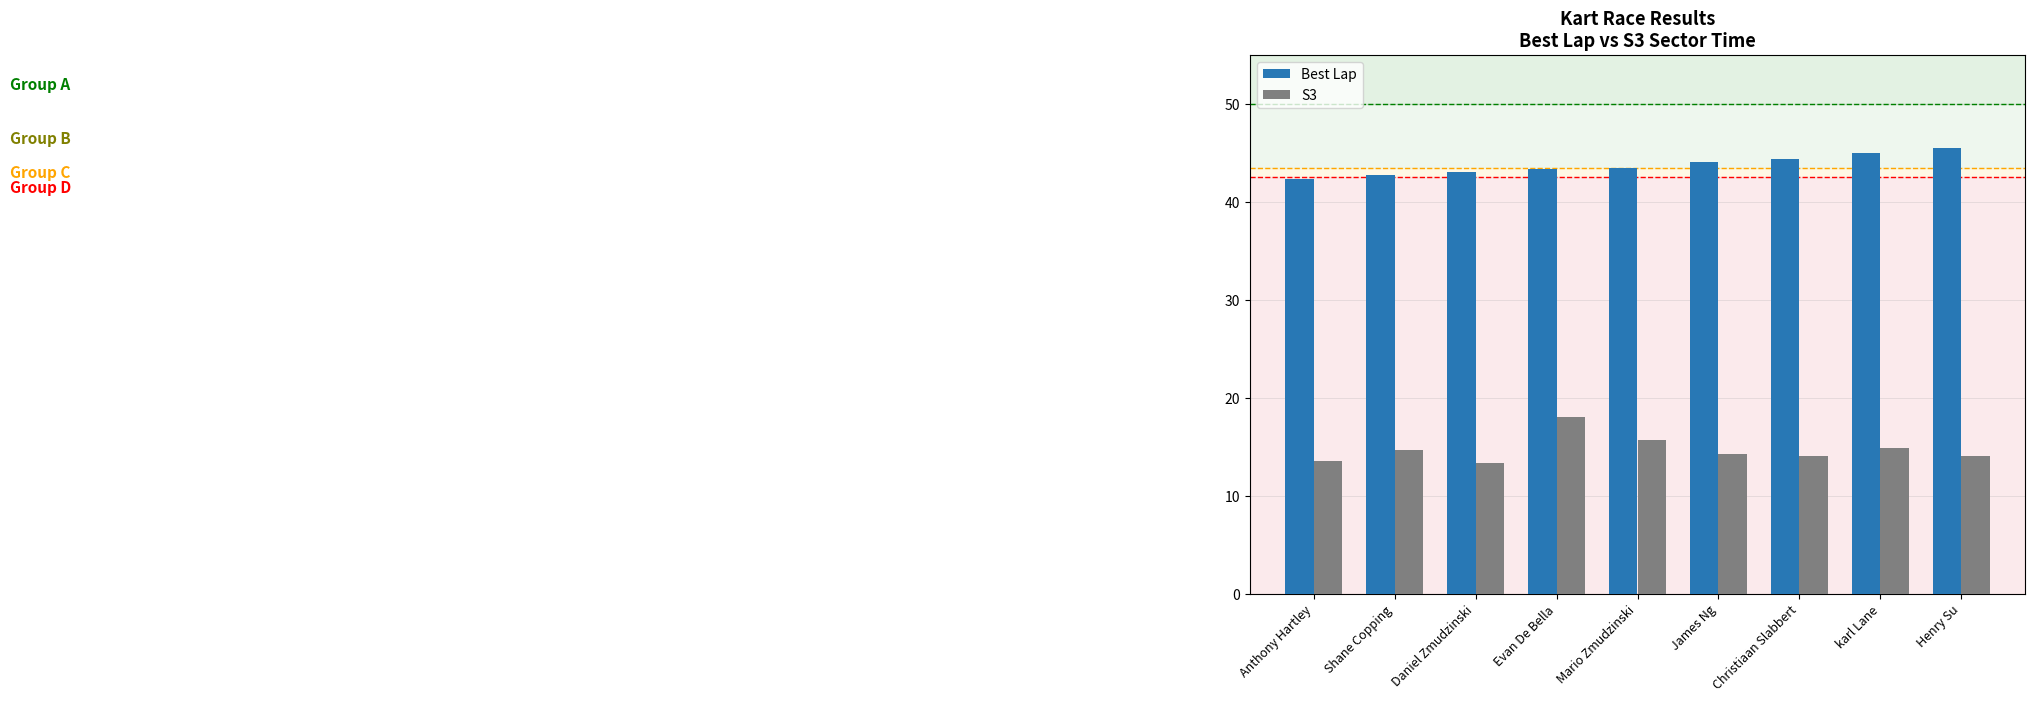

Rank the series at Henry Su from highest to lowest value.

Best Lap, S3